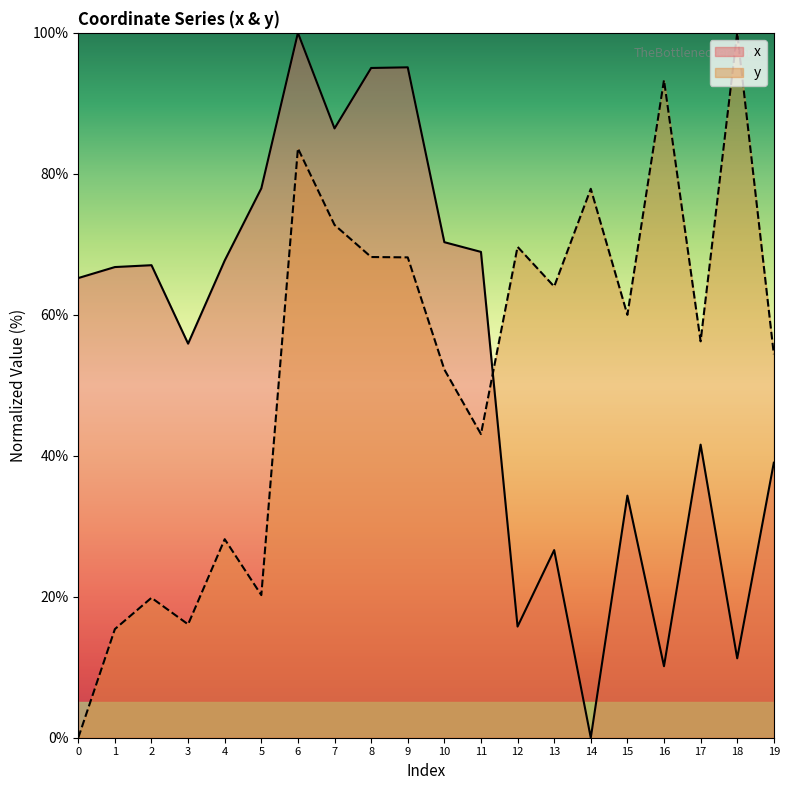

What is the maximum value shown in the chart?

100.0